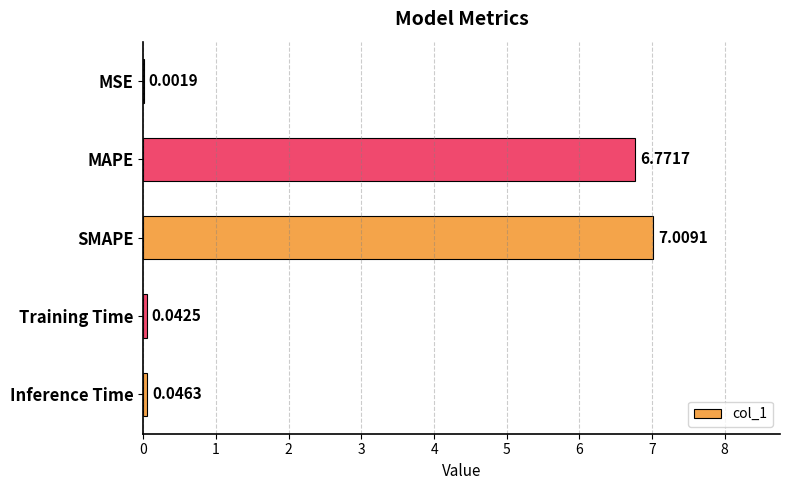

Which category has the highest value across all series?

SMAPE